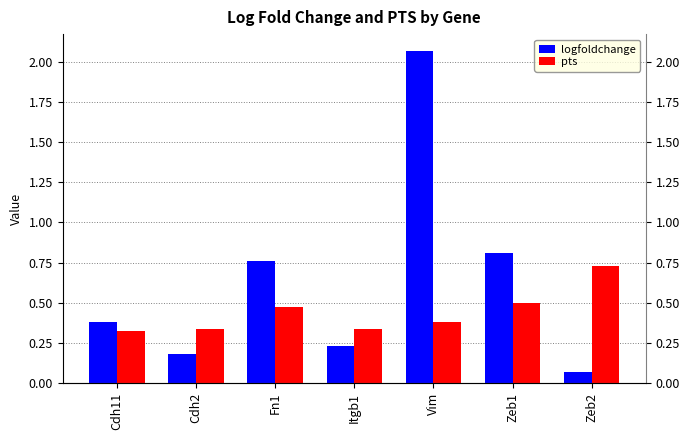

Does the chart contain stacked bars?

No